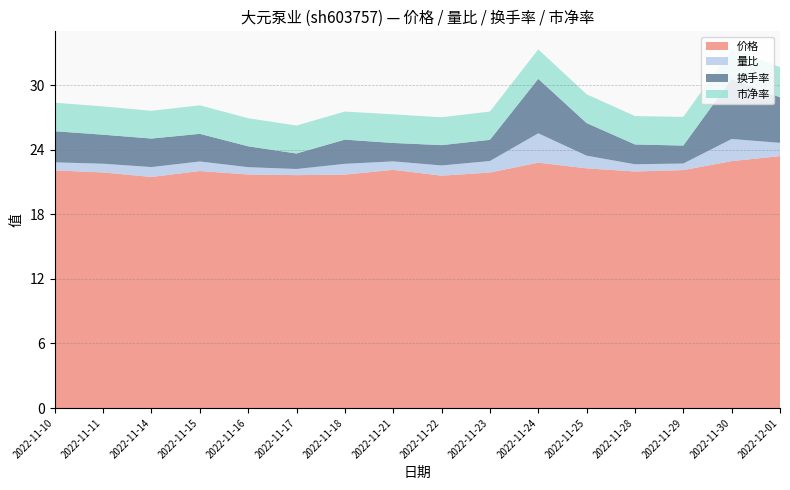

Reading left to right, what are all the values shown in this chart?

价格: 22.1	21.9	21.5	22.0	21.7	21.6	21.7	22.1	21.6	21.9	22.8	22.3	22.0	22.1	22.9	23.4
量比: 0.8	0.8	0.9	0.9	0.7	0.6	1.0	0.8	0.9	1.1	2.7	1.2	0.7	0.6	2.1	1.2
换手率: 2.9	2.7	2.6	2.6	1.9	1.4	2.2	1.7	1.9	2.0	5.1	3.0	1.8	1.7	5.6	4.2
市净率: 2.6	2.6	2.6	2.6	2.6	2.6	2.6	2.7	2.6	2.6	2.7	2.7	2.6	2.7	2.8	2.8